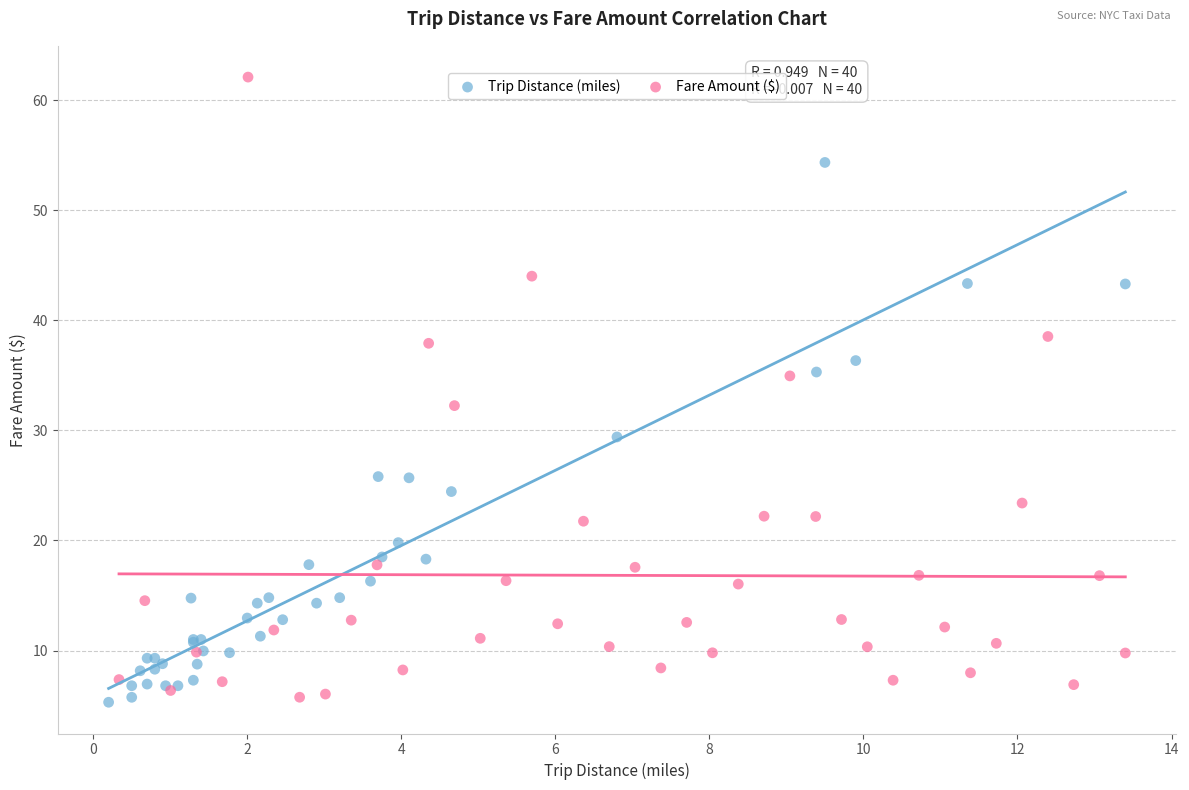

Which series reaches the maximum Y coordinate?

Fare Amount ($)